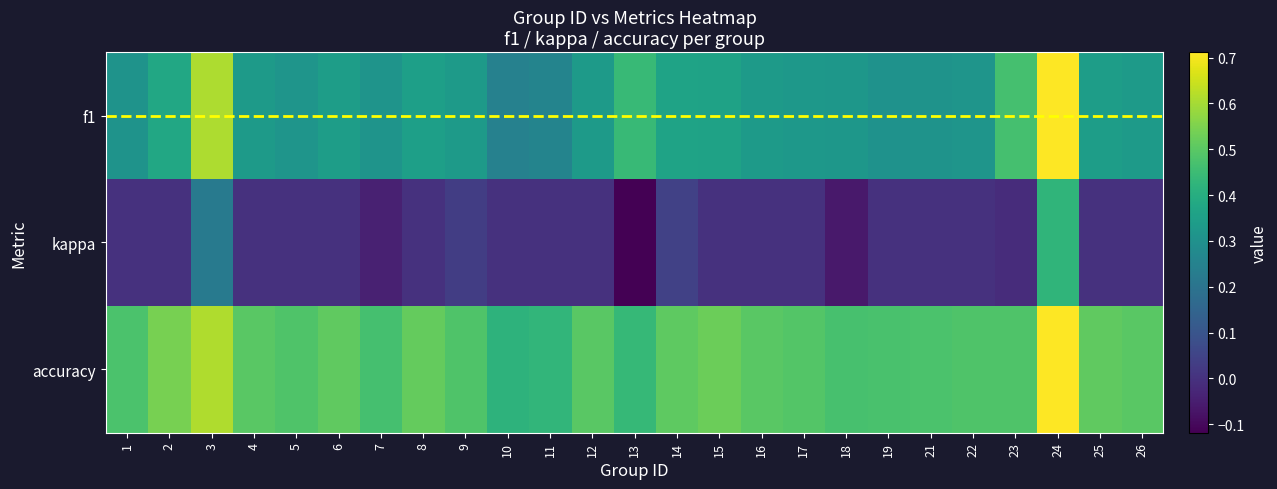

Is the value of accuracy at 7 greater than the value of f1 at 21?

Yes